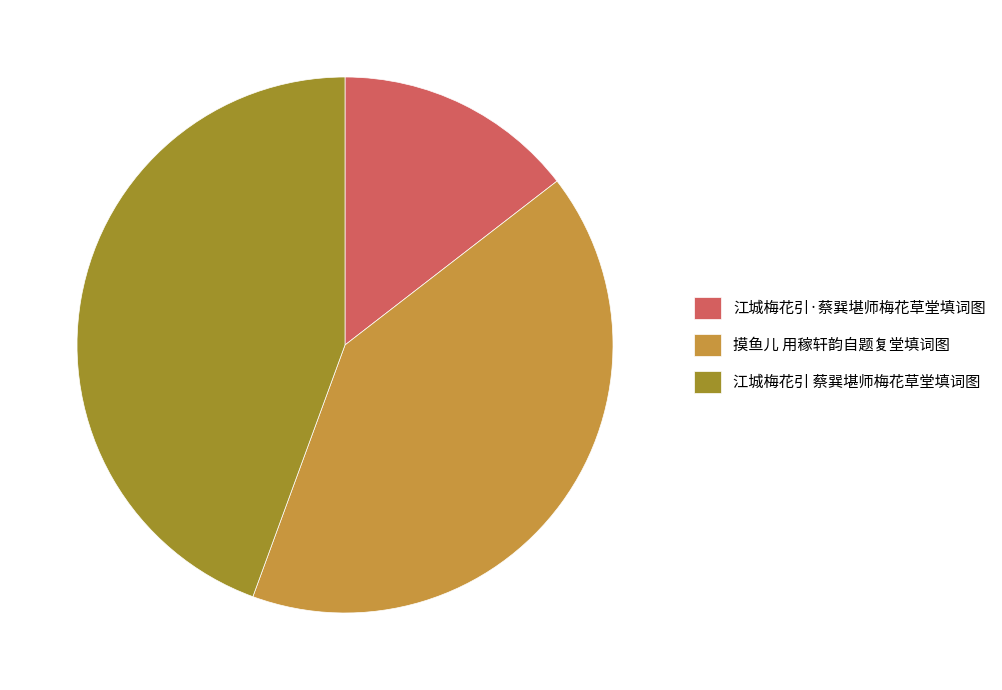

Which slice is the smallest?

江城梅花引·蔡巽堪师梅花草堂填词图